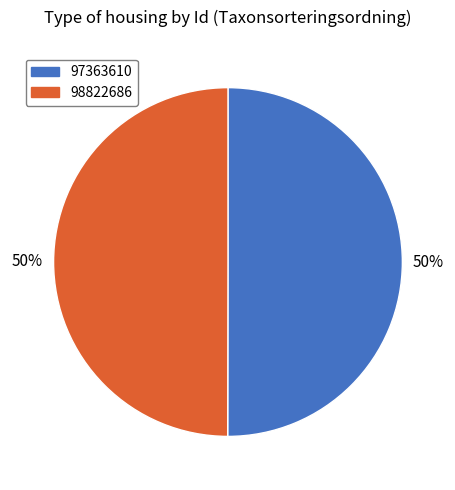

Is it true that 98822686 is 56% of the pie?

False